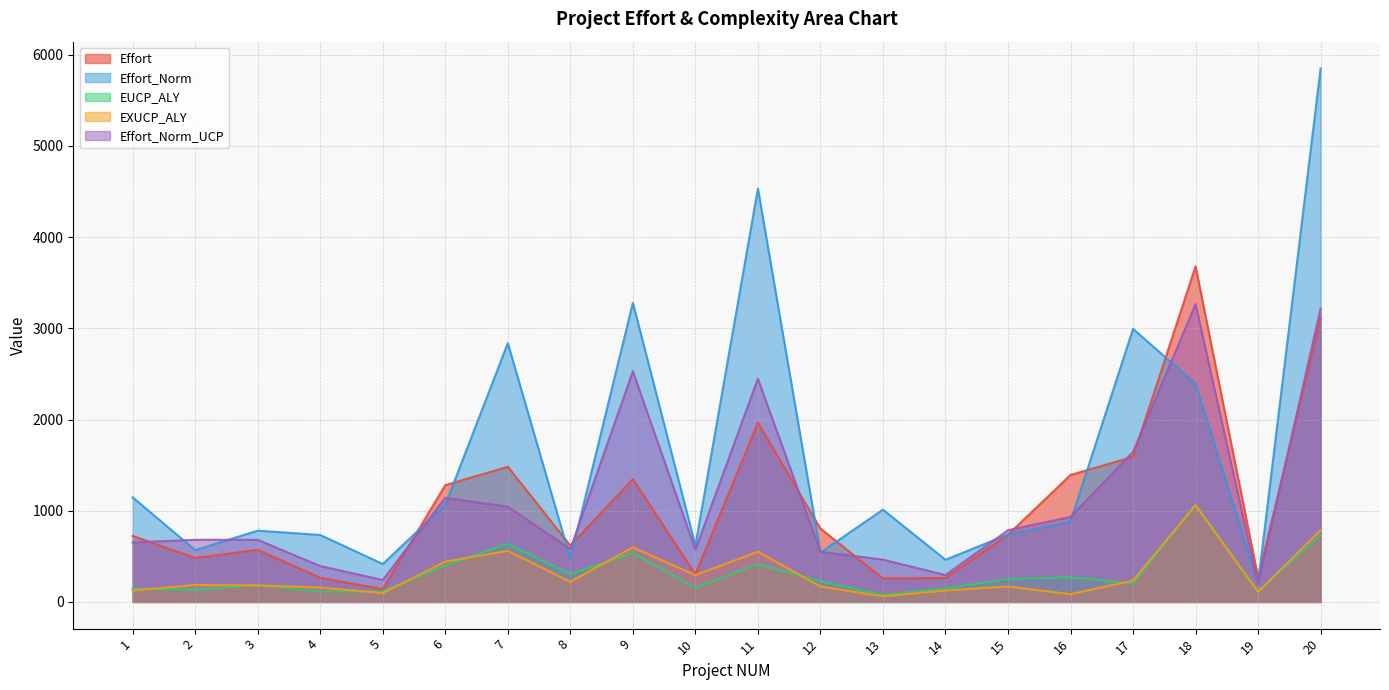

True or false: EUCP_ALY and Effort_Norm cross at least once.

False